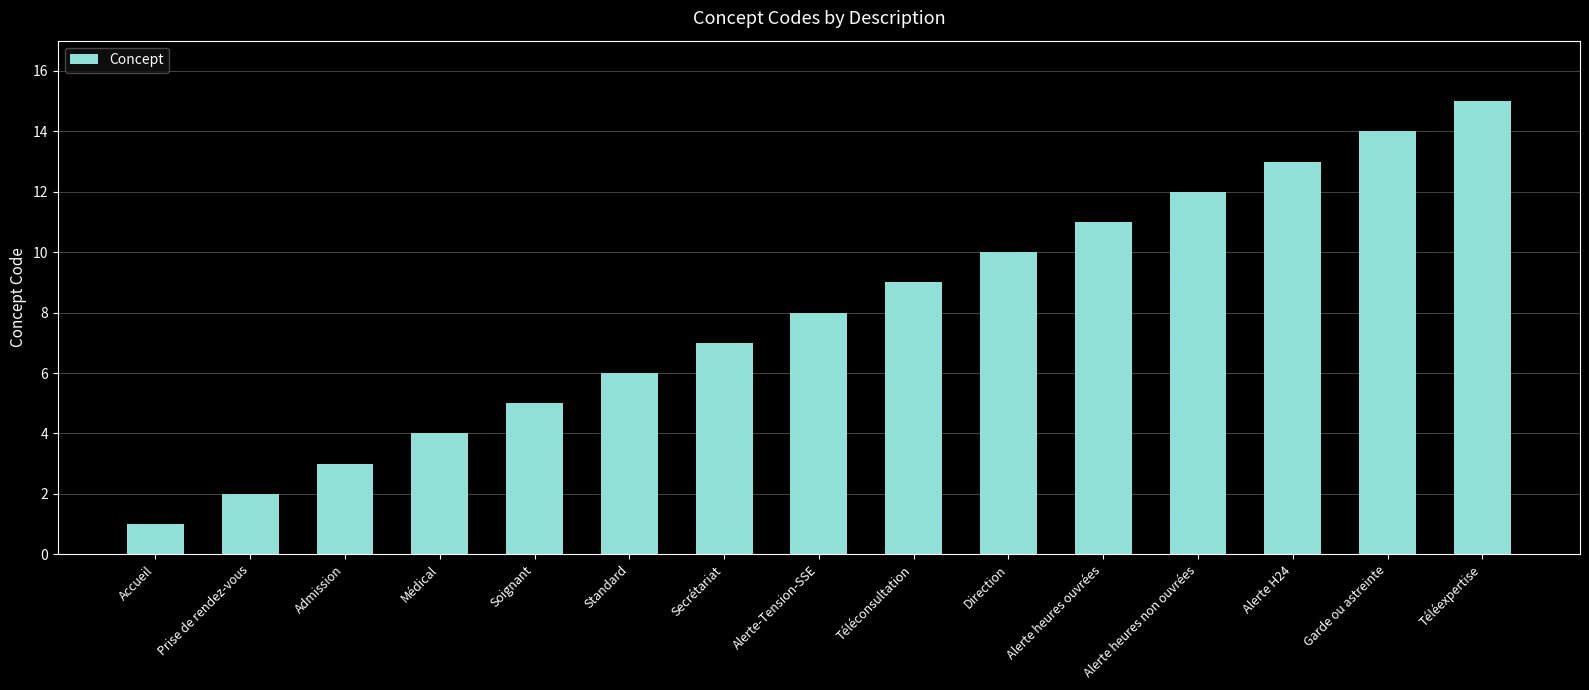

How many data points are less than 8?

7